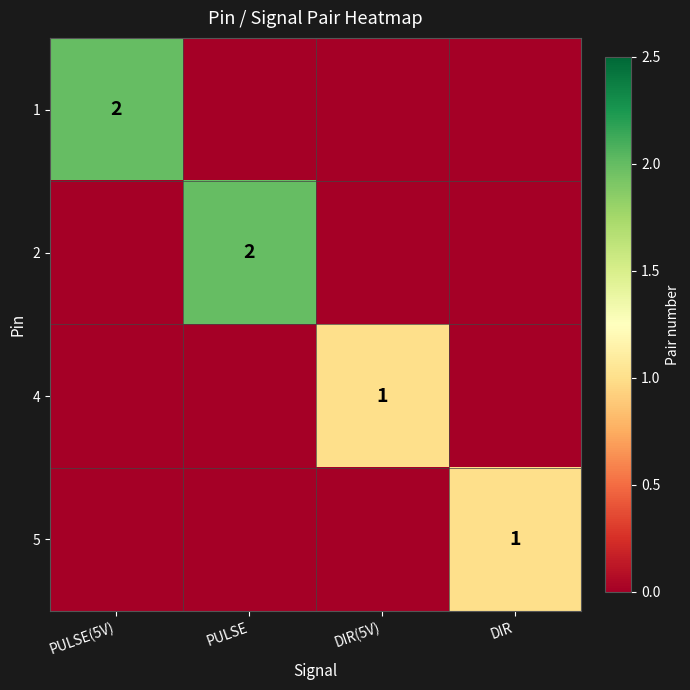

At which category does the chart reach its minimum across all series?

PULSE